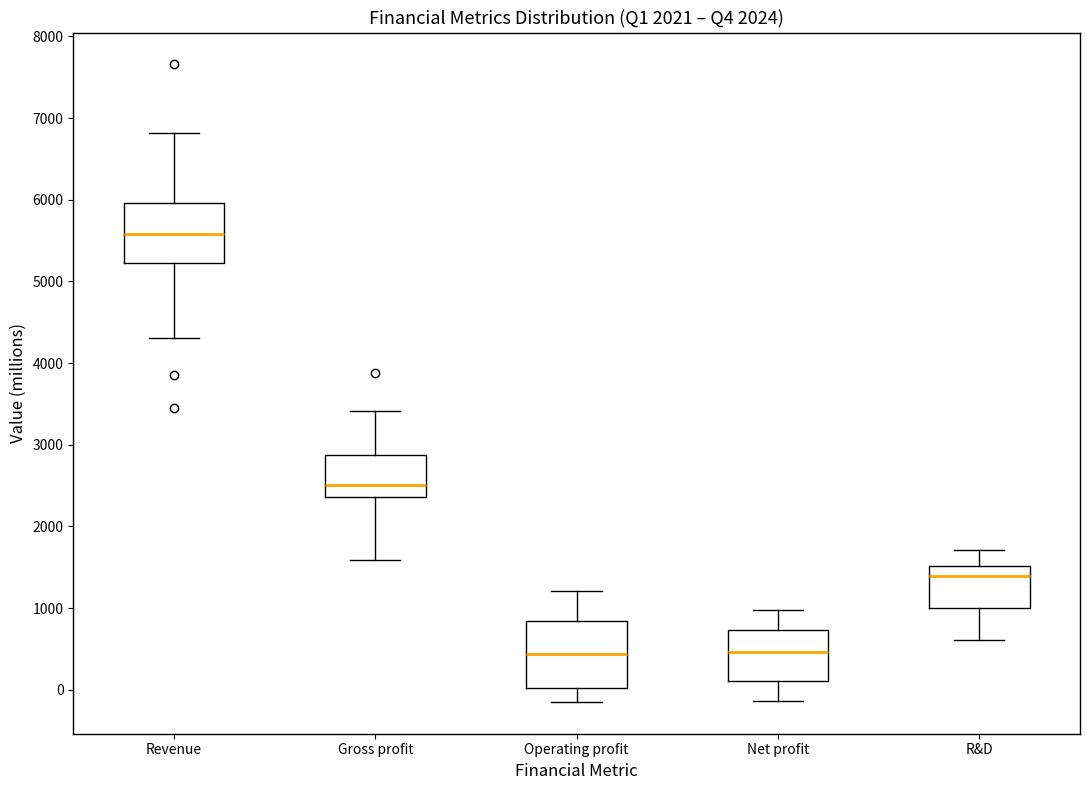

Reading left to right, transcribe this box plot: for each box, give where its median line is, the range the box spans, and where its two whiskers end, as read against the y-axis. The values are not printed on the chart, so give them approximately, as read against the axis.

Revenue: median 5600, box 5200 to 6000, whiskers 4300 to 6800
Gross profit: median 2500, box 2400 to 2900, whiskers 1600 to 3400
Operating profit: median 400, box 0 to 800, whiskers -100 to 1200
Net profit: median 500, box 100 to 700, whiskers -100 to 1000
R&D: median 1400, box 1000 to 1500, whiskers 600 to 1700